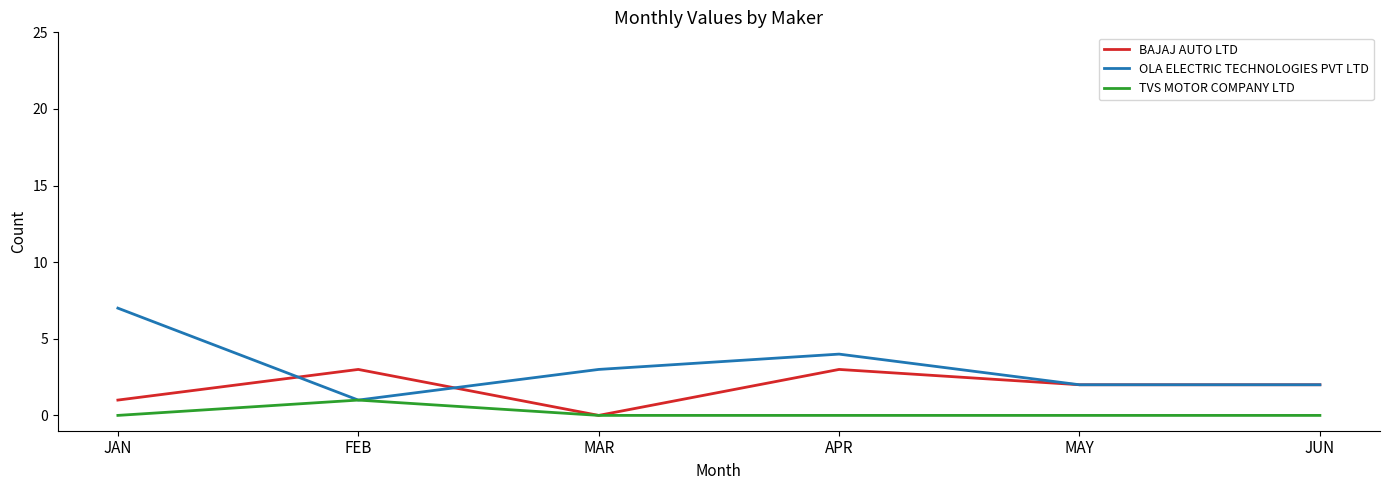

What is the spread (max minus min) of values at MAR?

3